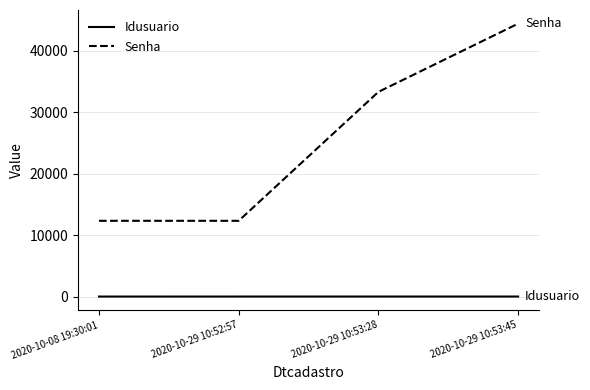

At how many categories does at least one series exceed 22478?

2